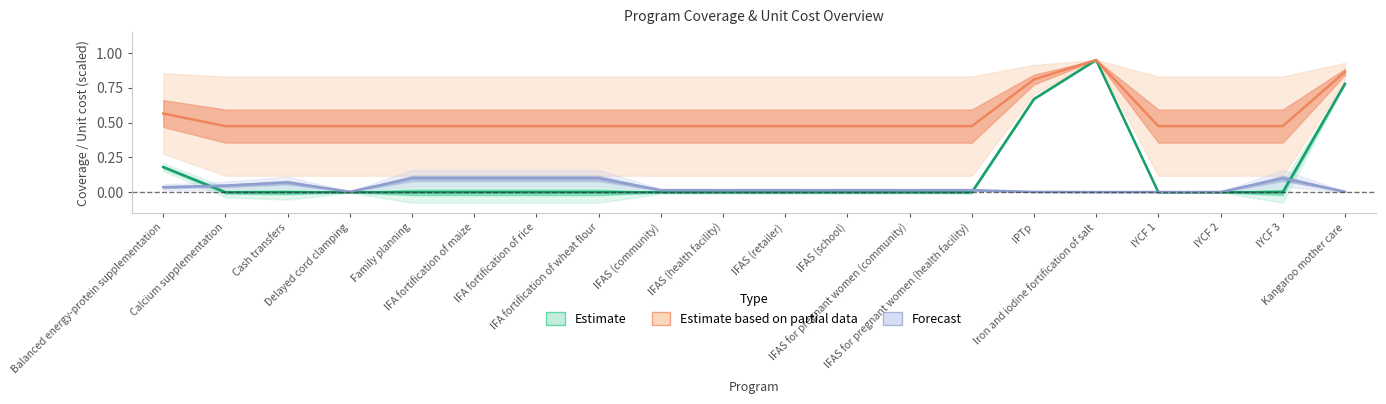

Where do Baseline (2021) coverage and Unit cost (scaled) first cross each other?

Balanced energy-protein supplementation and Calcium supplementation